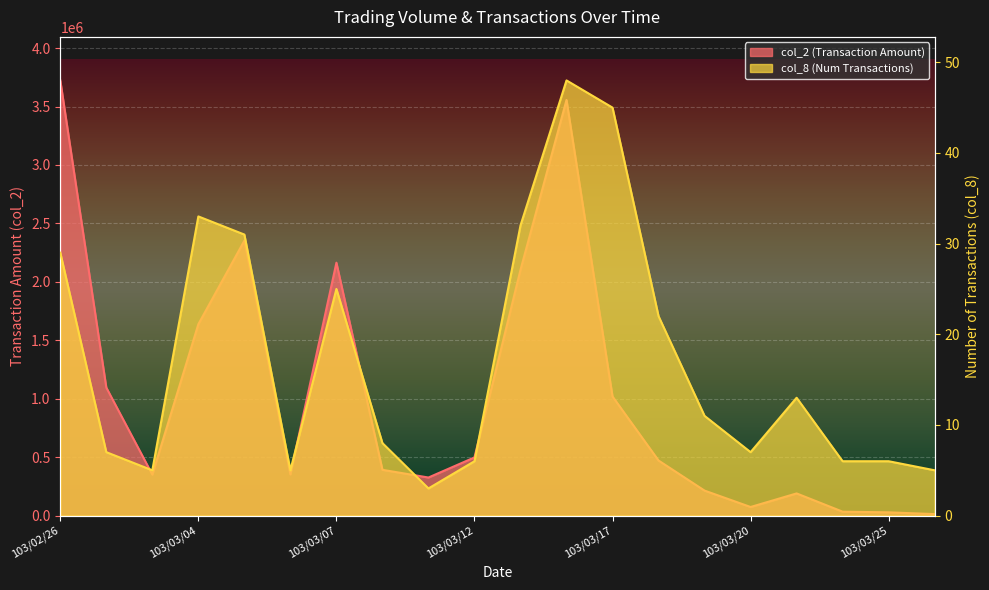

What position from the left is 103/03/13?

11